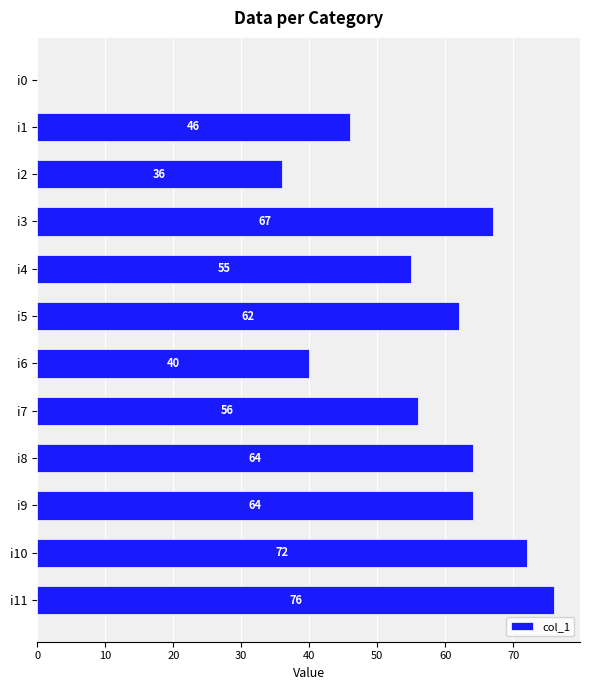

What is the greatest value displayed?

76